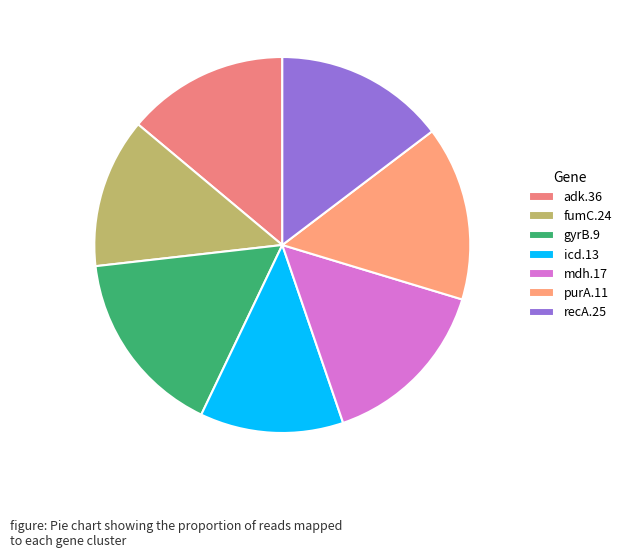

True or false: gyrB.9 accounts for 16% of the total.

True